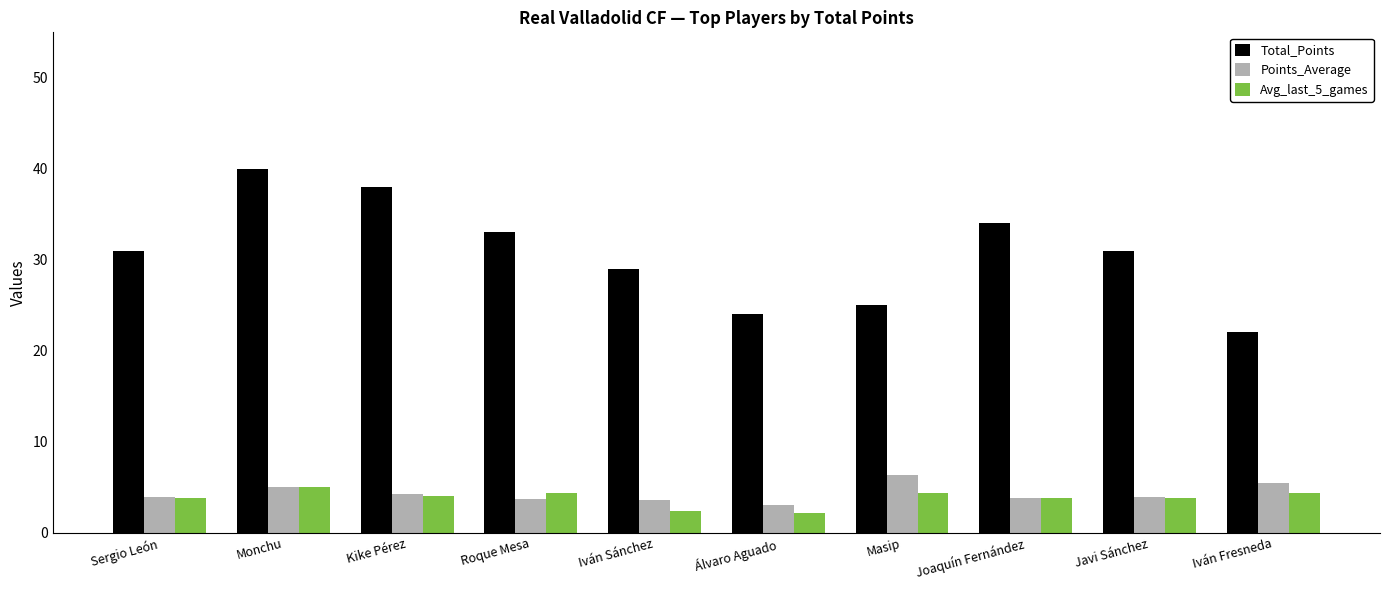

Which series has the widest spread of values?

Total_Points